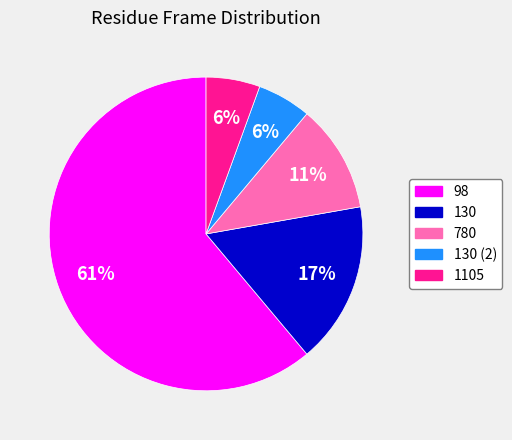

Is there any slice that represents more than half of the pie?

Yes